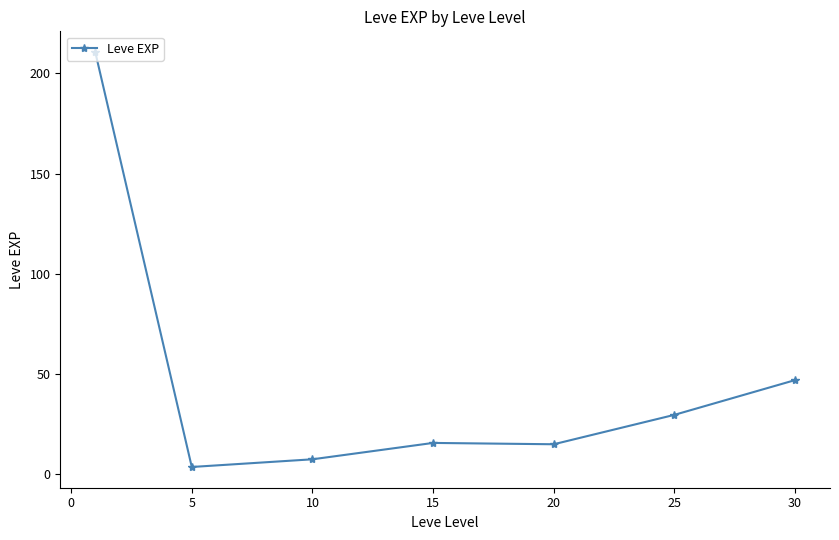

What is the difference between the maximum and minimum values?

207.0